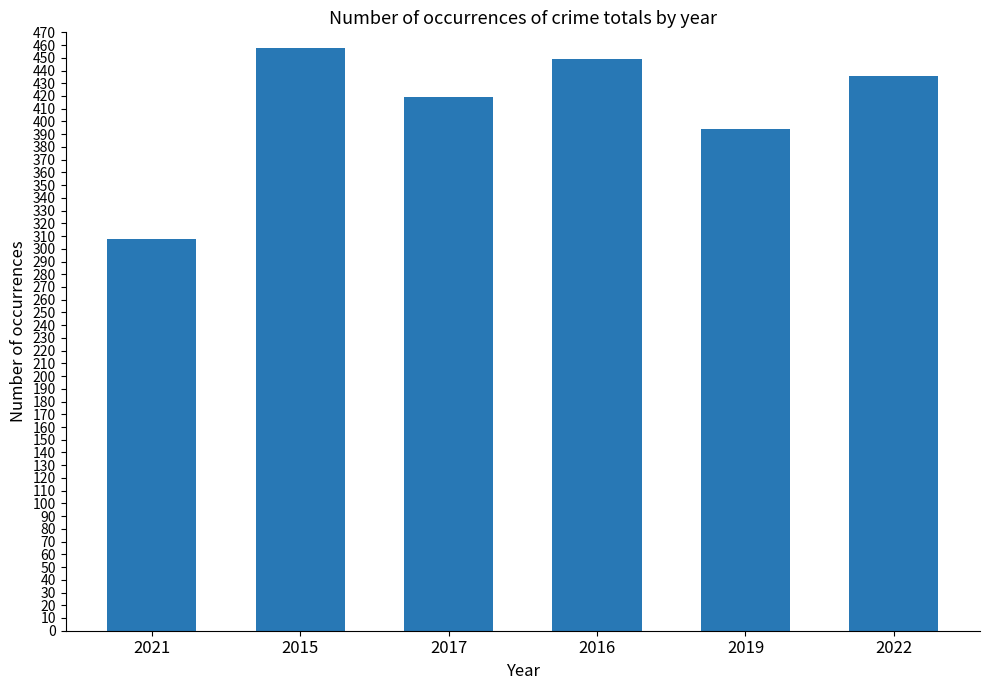

What is the sum of all values?

2464